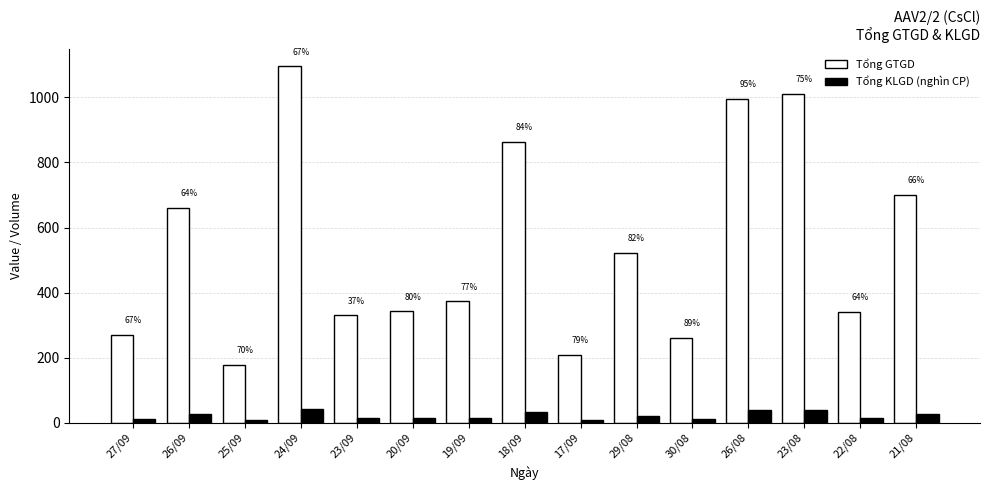

Which series changed the most between 27/09 and 18/09?

Tổng GTGD